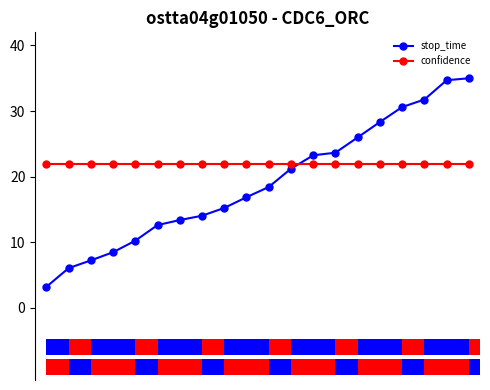

What is the sum of the stop_time values at 16 and 15?

58.9